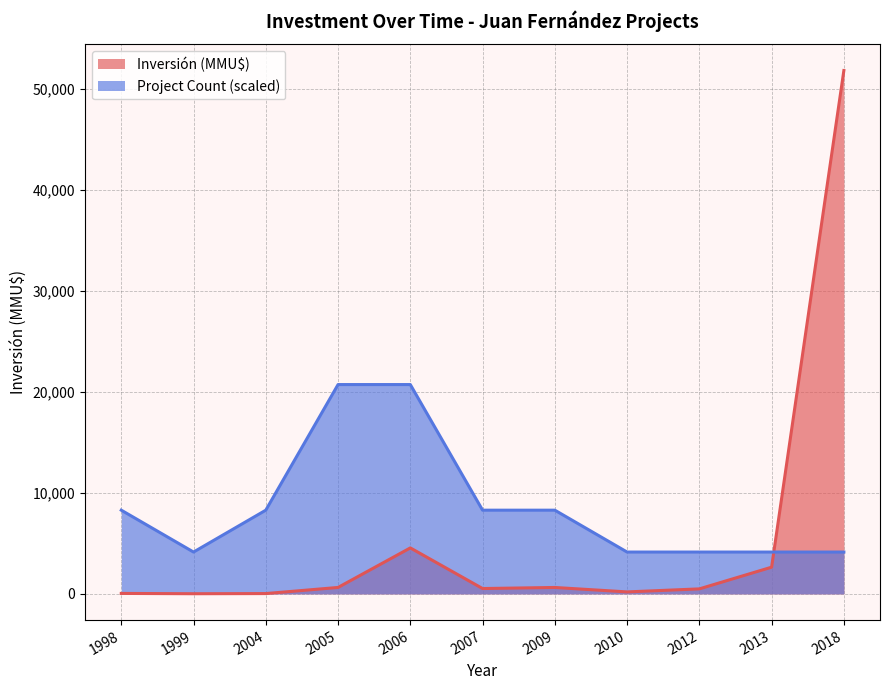

True or false: Count has more than 0 interior local peaks.

False